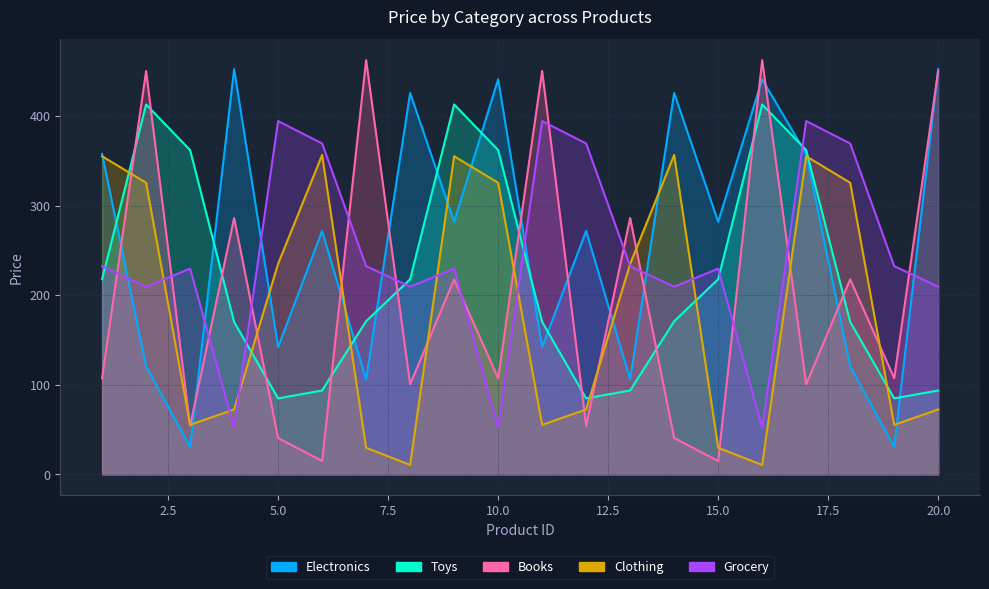

What is the difference between the Clothing values at 18 and 20?

252.9